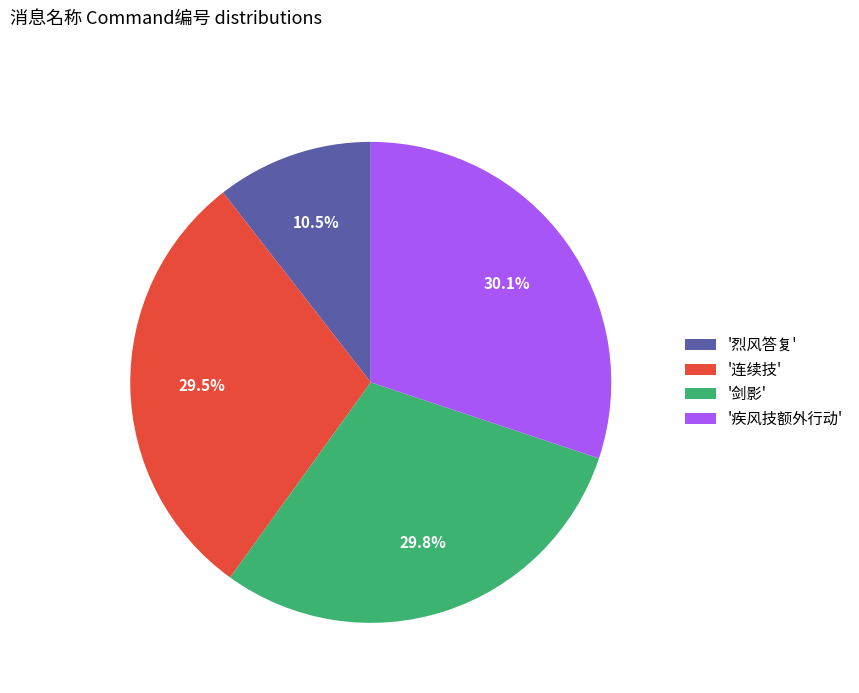

Which slice is the smallest?

'烈风答复'